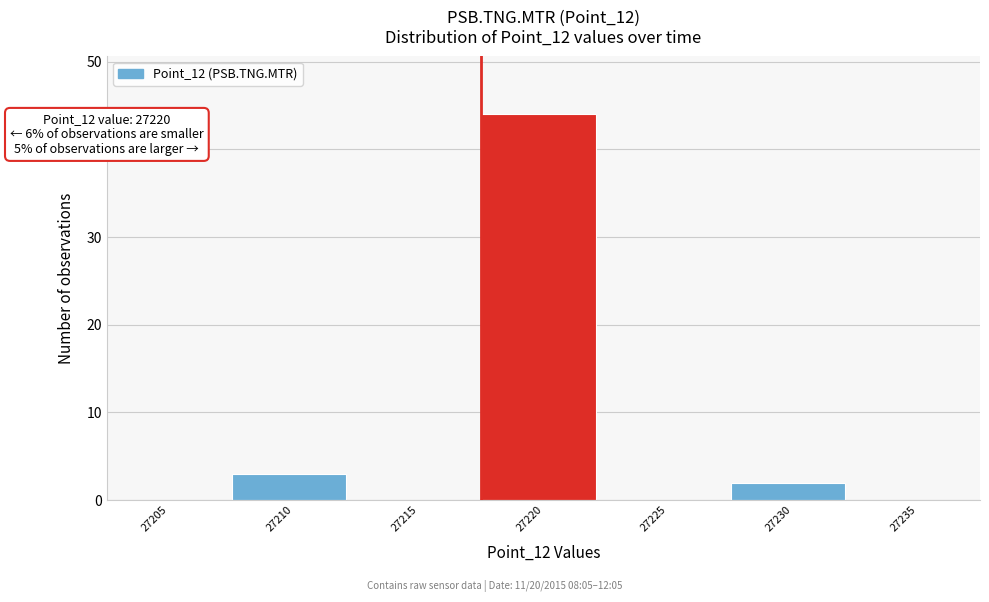

Reading left to right, transcribe all the data shown in this chart.

27205=0	27210=3	27215=0	27220=44	27225=0	27230=2	27235=0